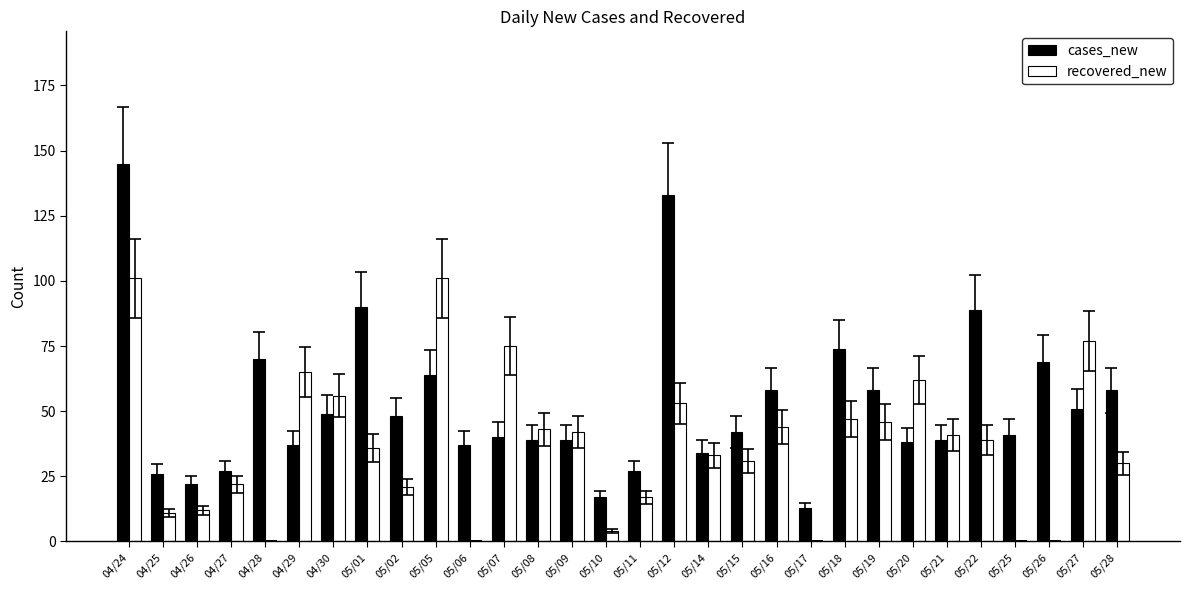

What is the average value of the cases_new series?

52